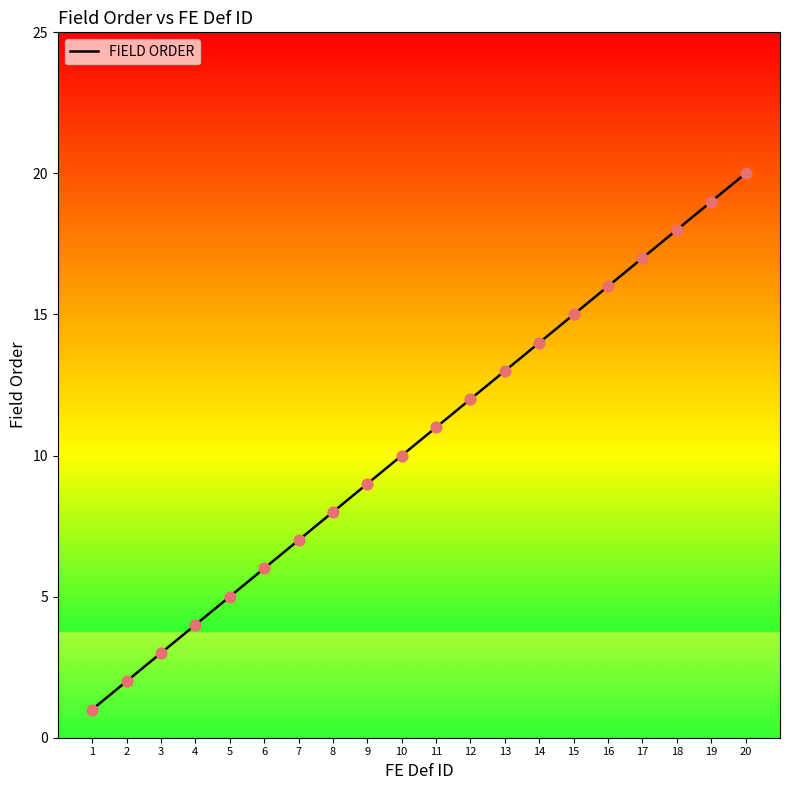

Which has a higher value, 12 or 15?

15